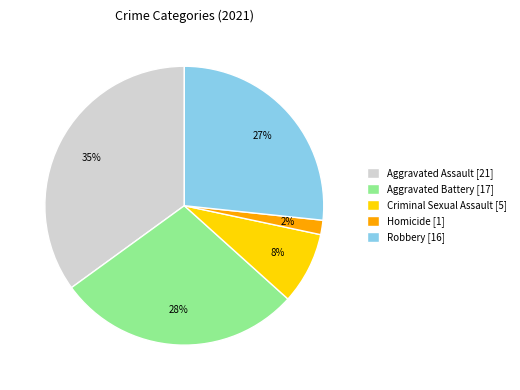

Between Criminal Sexual Assault [5] and Aggravated Battery [17], which is larger?

Aggravated Battery [17]